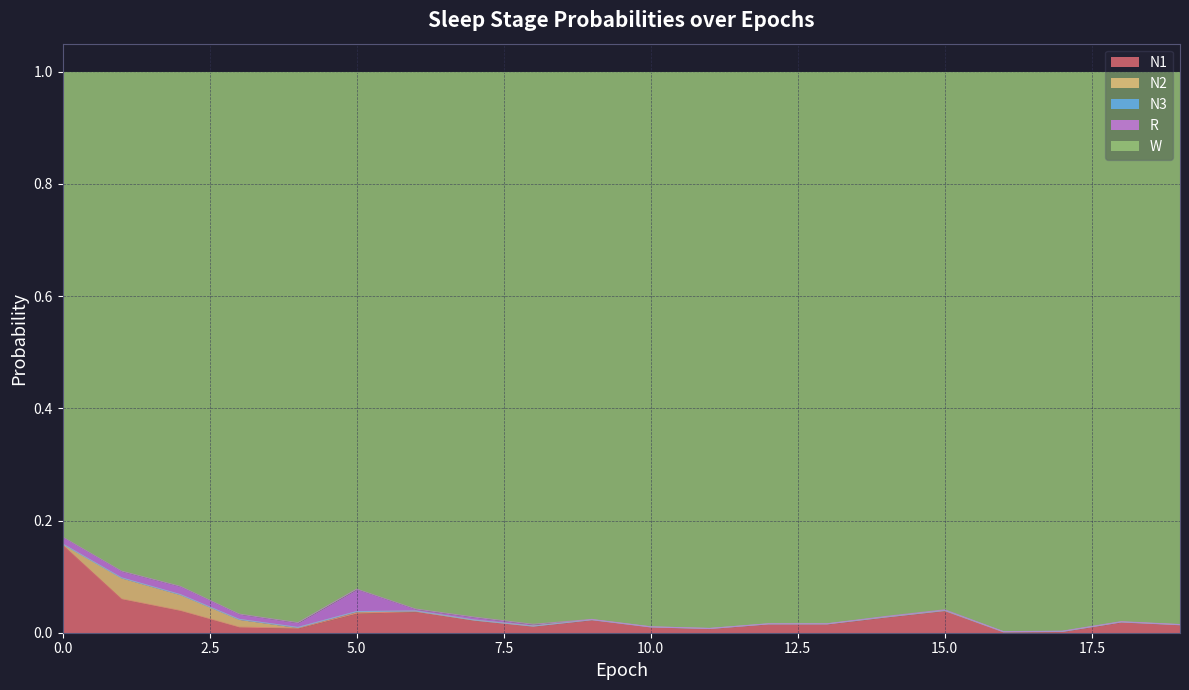

Rank the categories by N3 value from highest to lowest.

4, 5, 1, 15, 2, 14, 3, 18, 12, 6, 13, 0, 19, 16, 9, 11, 10, 7, 17, 8